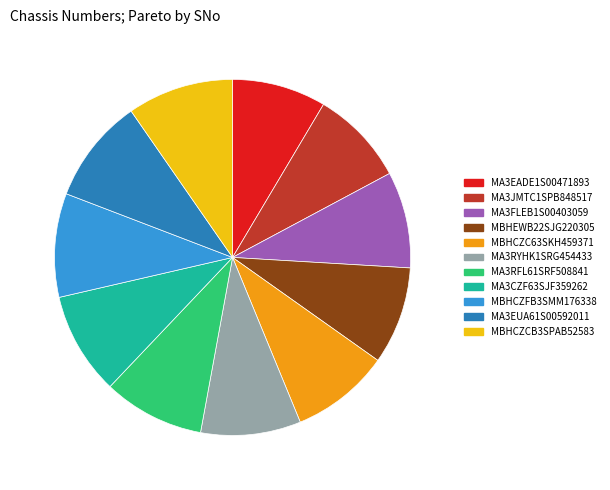

What is the ratio of the value at MA3EUA61S00592011 to the value at MA3RFL61SRF508841?

1.0